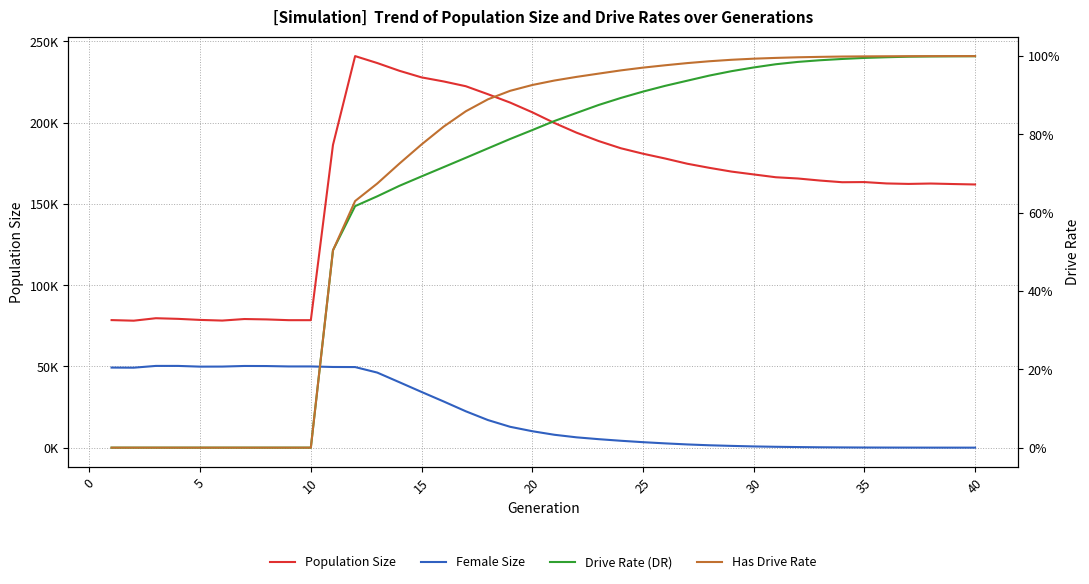

What are all the series names shown in the legend?

Population Size, Female Size, Drive Rate (DR), Has Drive Rate